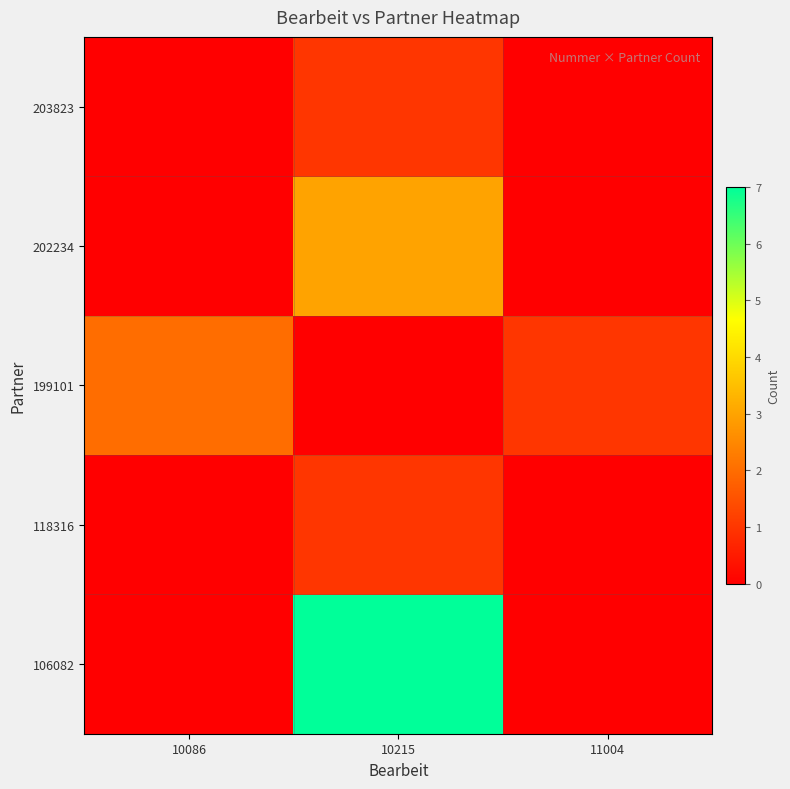

Which label corresponds to the largest value in the chart?

10215